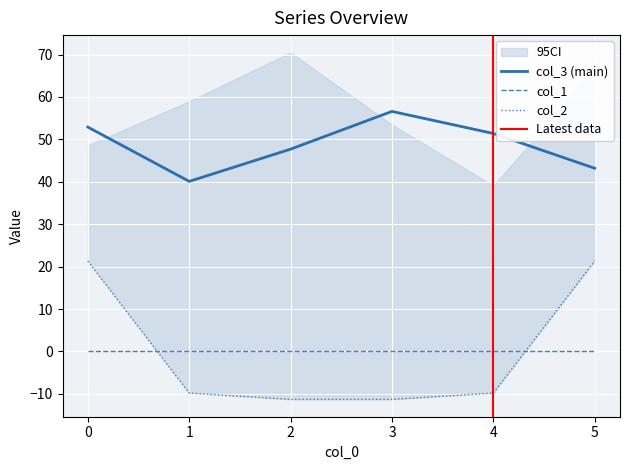

What is the highest value of the col_3 (main) series?

56.6